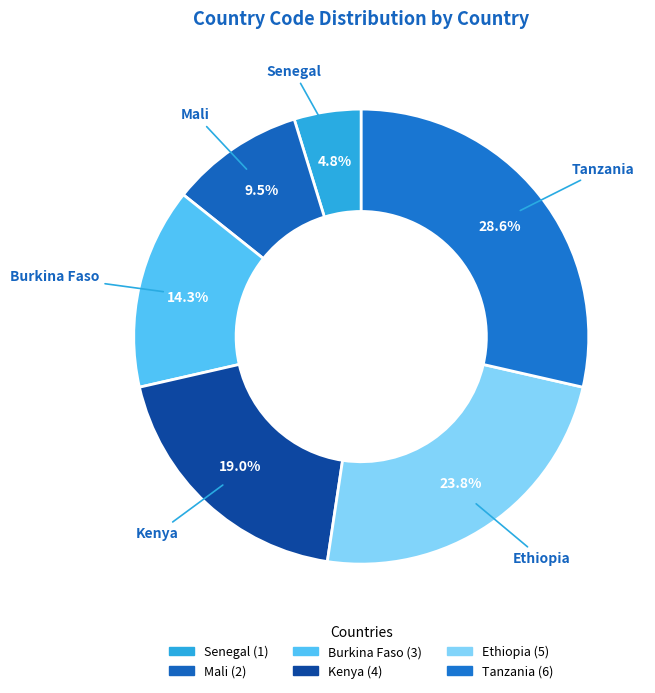

Count the number of slices in the pie.

6